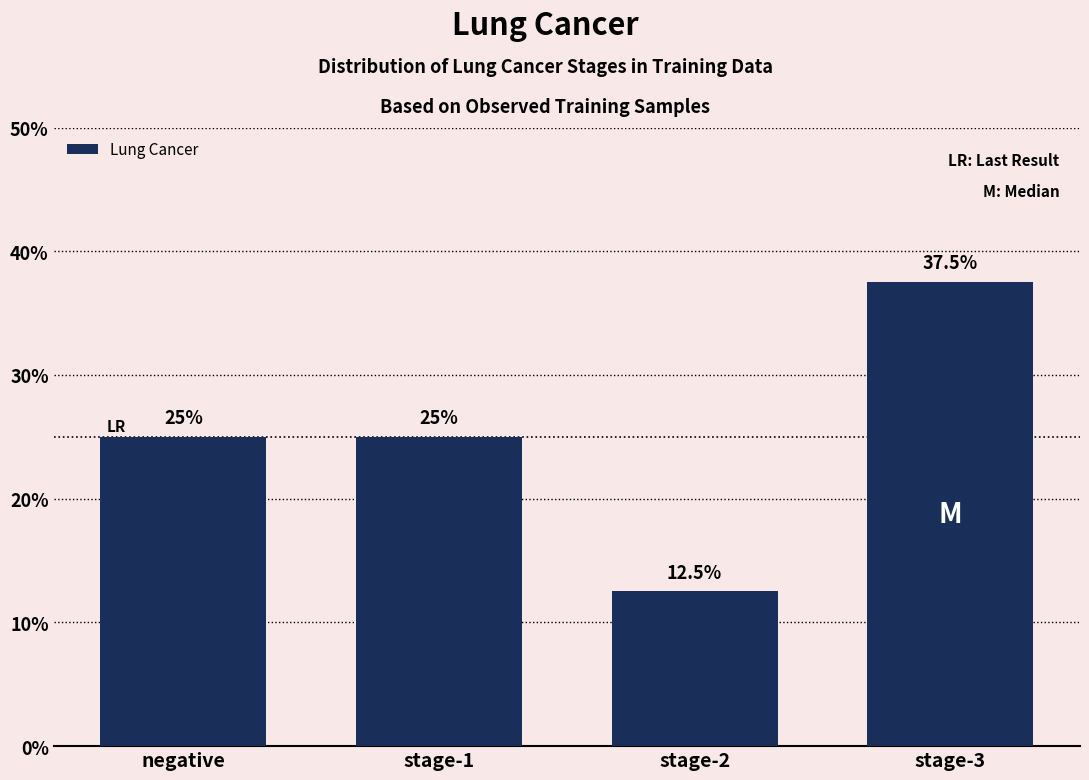

What is the difference between the maximum and minimum values?

25.0